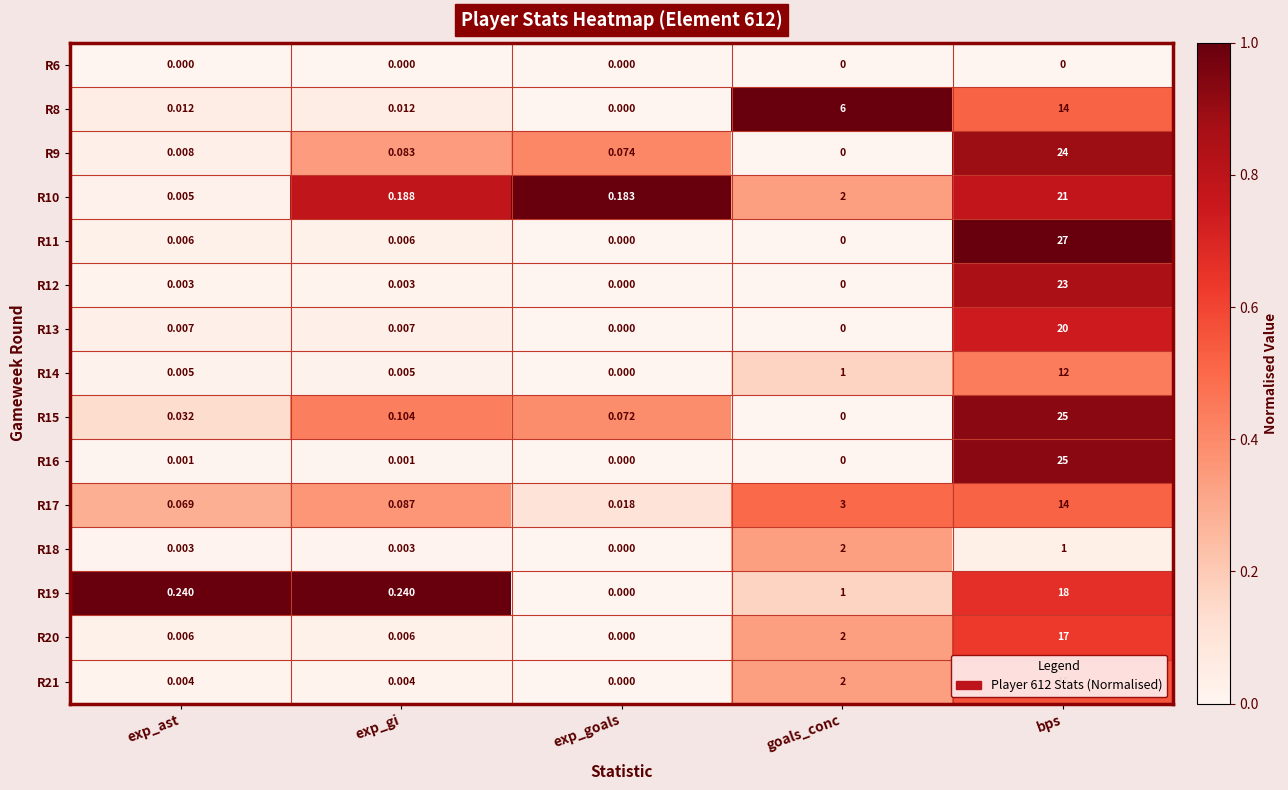

Is the value of R13 at bps greater than the value of R20 at bps?

Yes